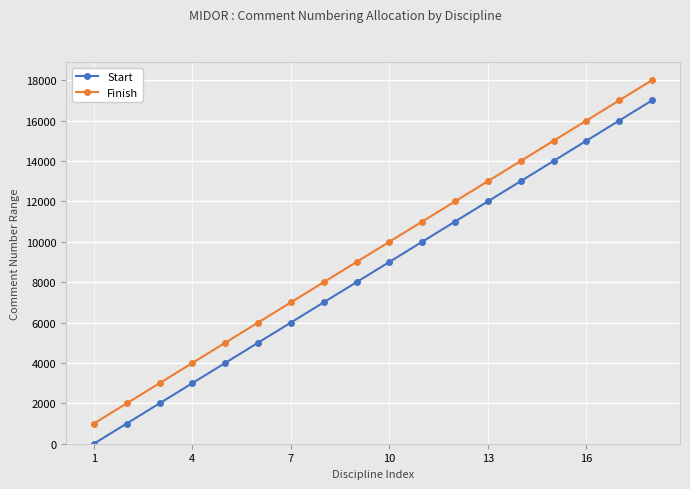

List the series in order of their peak value, lowest first.

Start, Finish